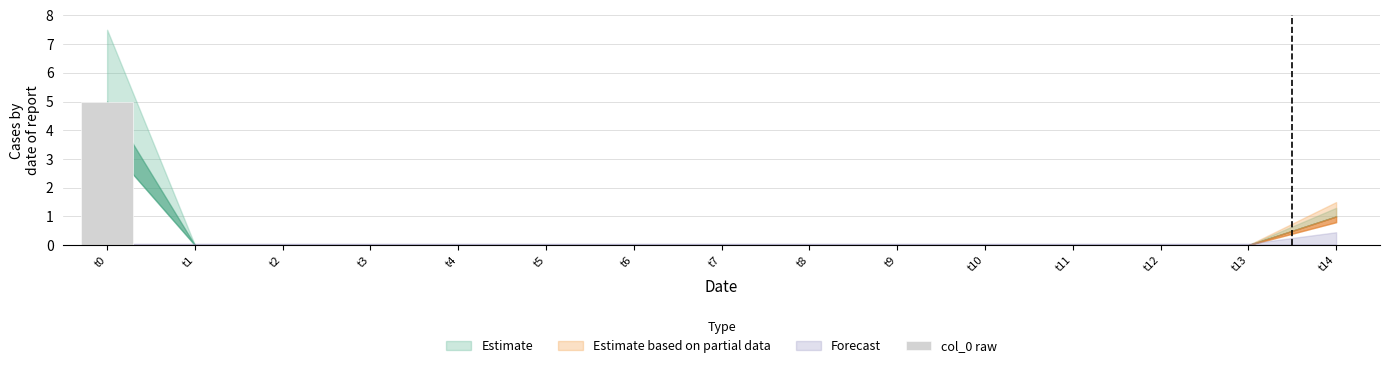

What is the sum of all values?

5